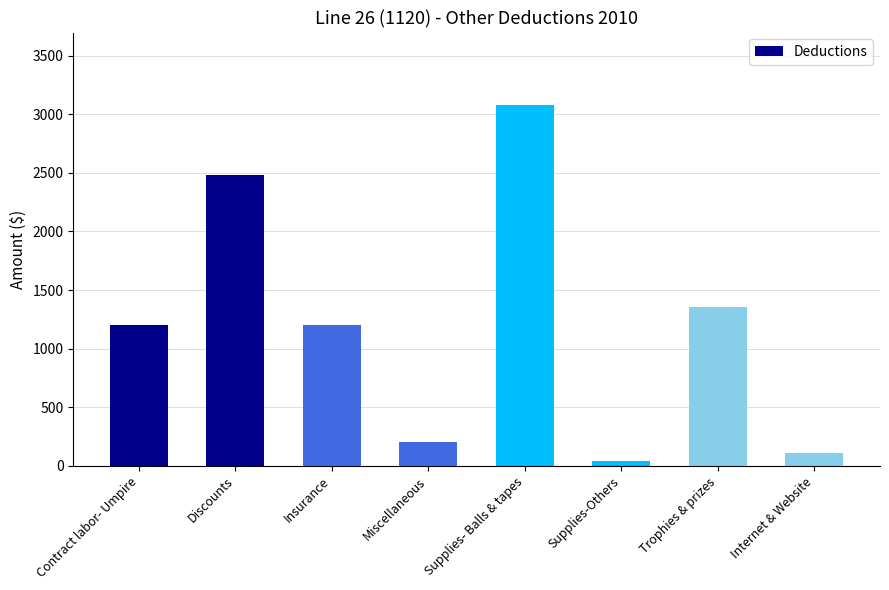

True or false: the data shows 1357 at Trophies & prizes.

True